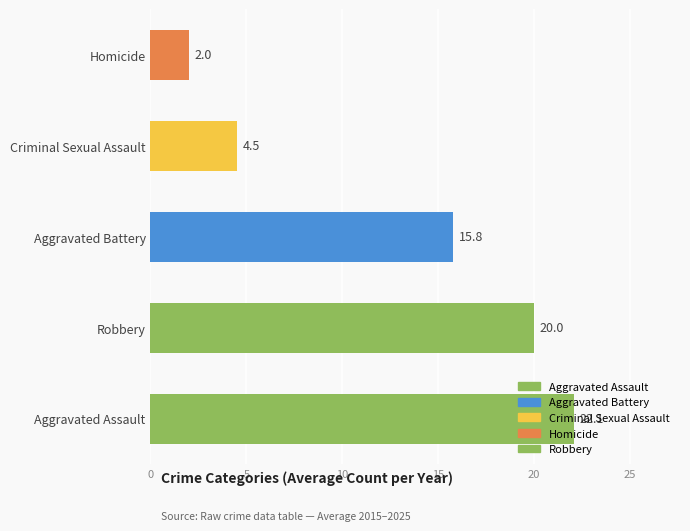

Is it true that Aggravated Battery equals 31 at 2019?

False